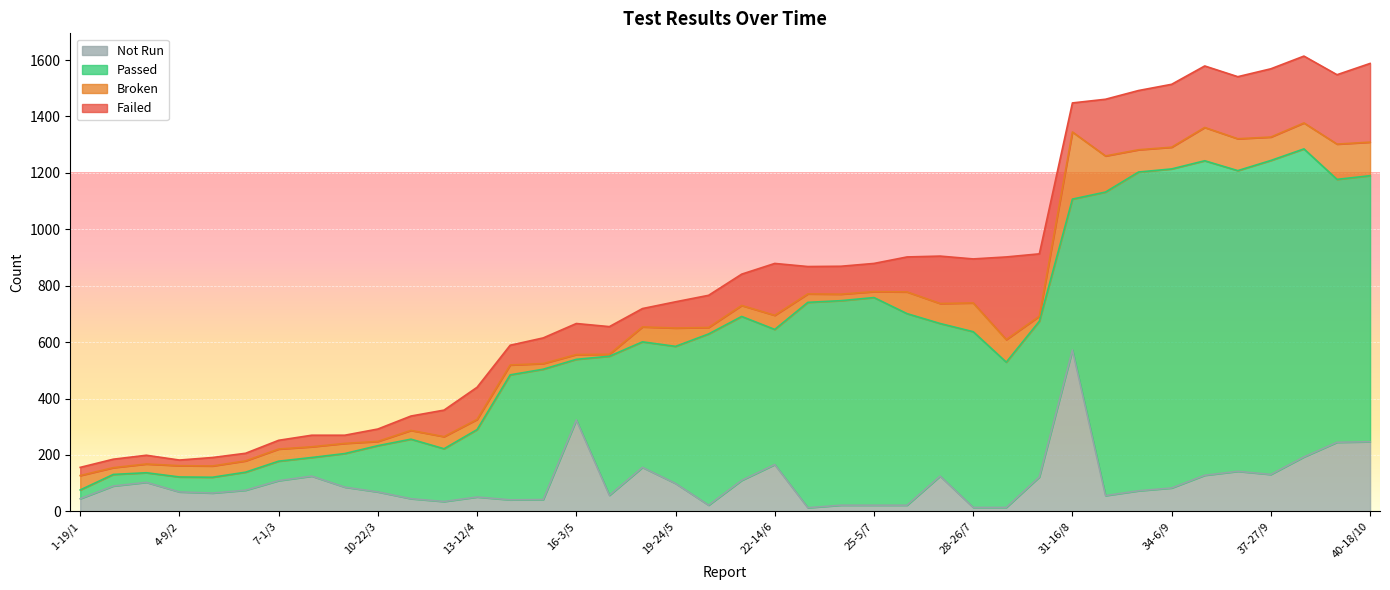

What is the value of the Failed point at the 10th from the left?

44